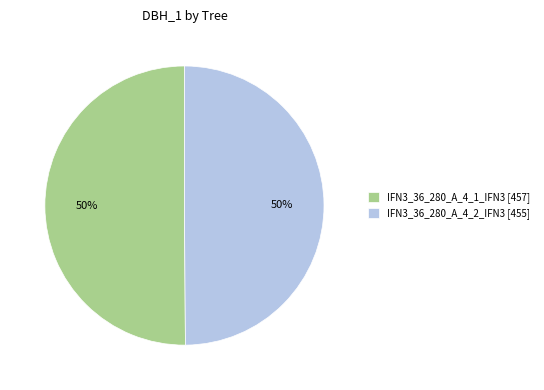

Do IFN3_36_280_A_4_2_IFN3 [455] and IFN3_36_280_A_4_1_IFN3 [457] together represent more than half of the pie?

Yes